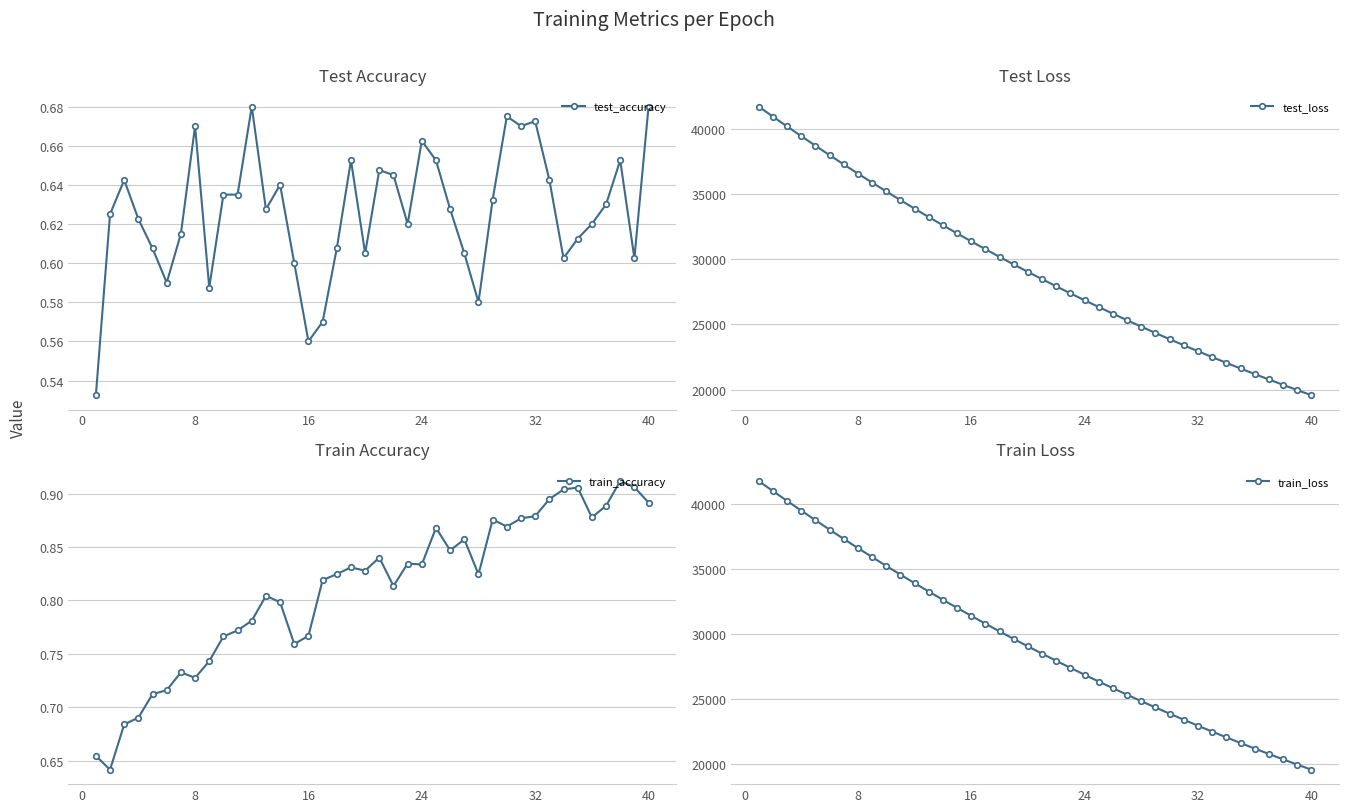

True or false: test_accuracy has more than 2 points higher than both neighbors.

True